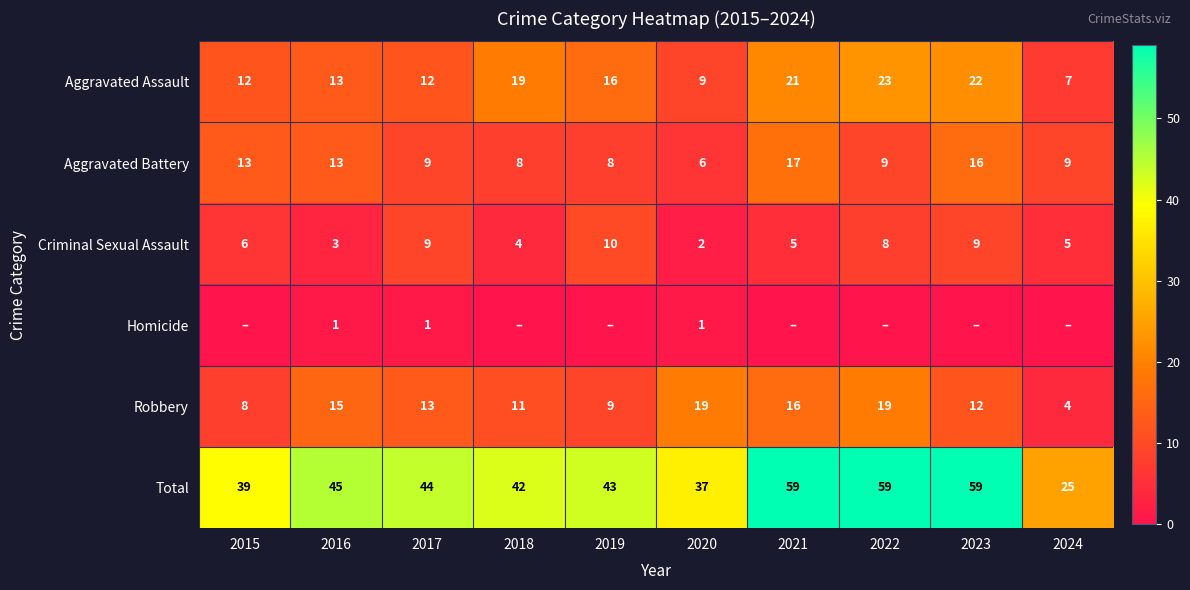

What is the lowest value of the Aggravated Assault series?

7